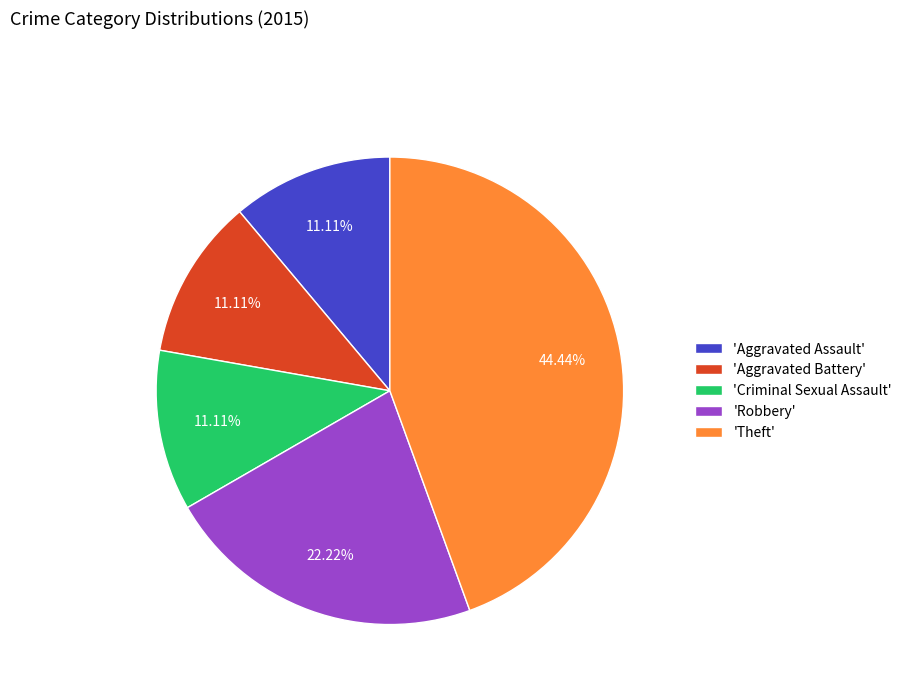

Does 'Robbery' represent more than half of the total?

No